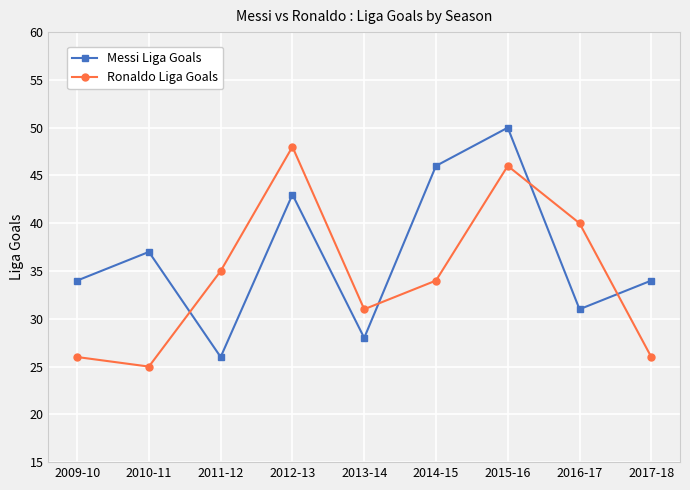

How many lines are shown in the chart?

2